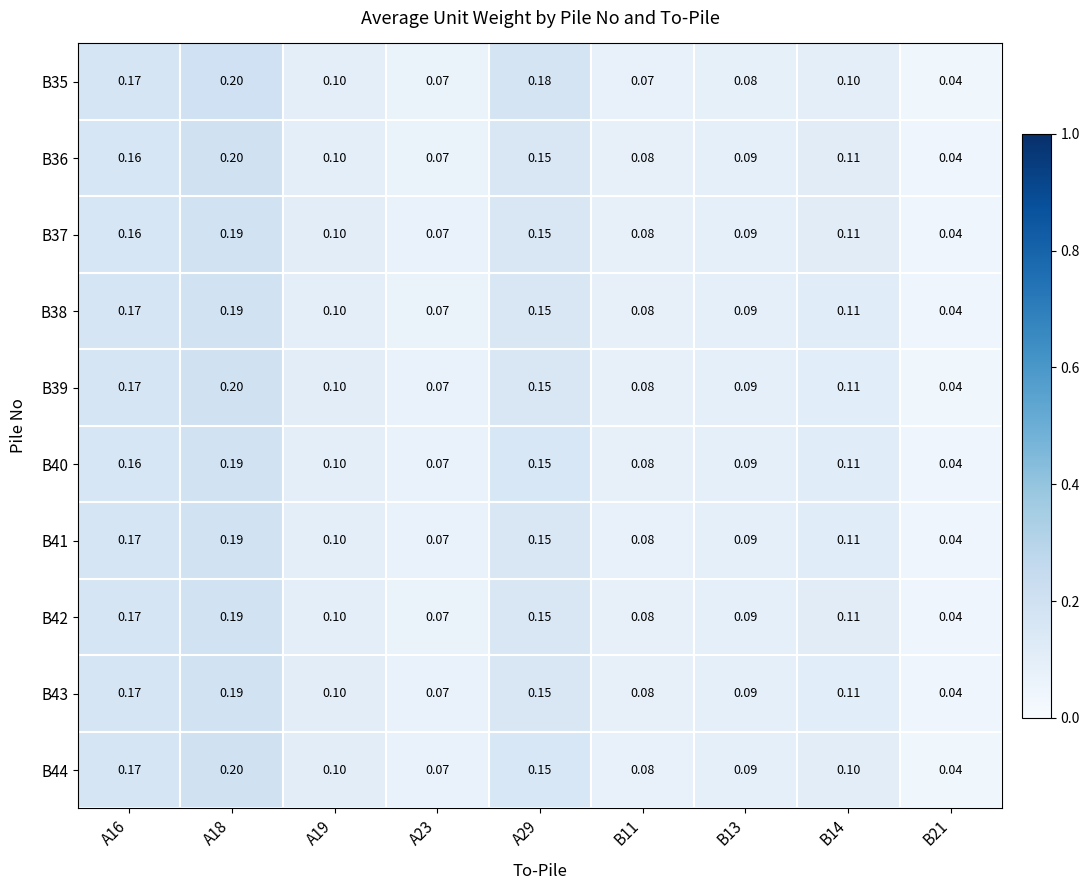

Is the value of B40 at B14 greater than the value of B41 at B13?

Yes